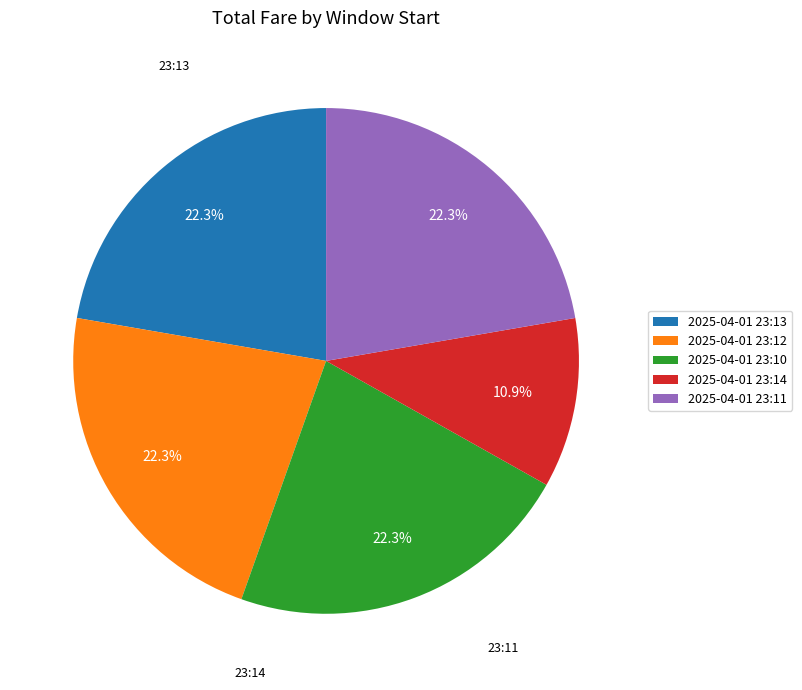

Which slice is the smallest?

2025-04-01 23:14